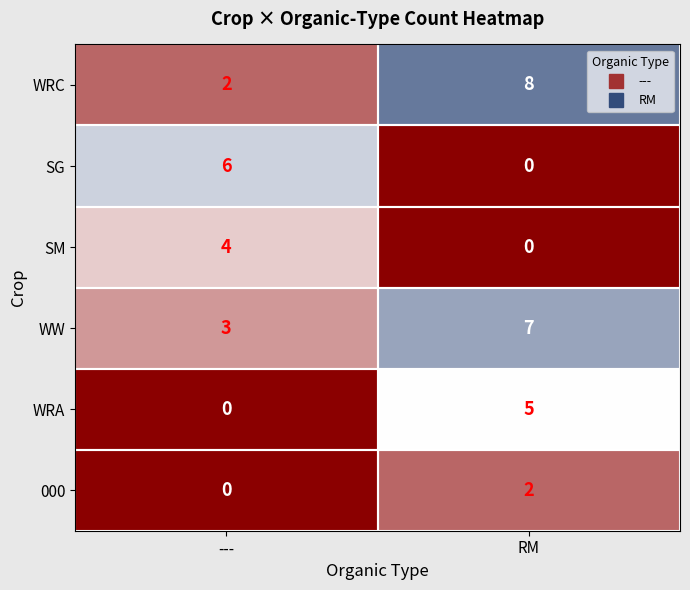

What is the highest value of the SG series?

6